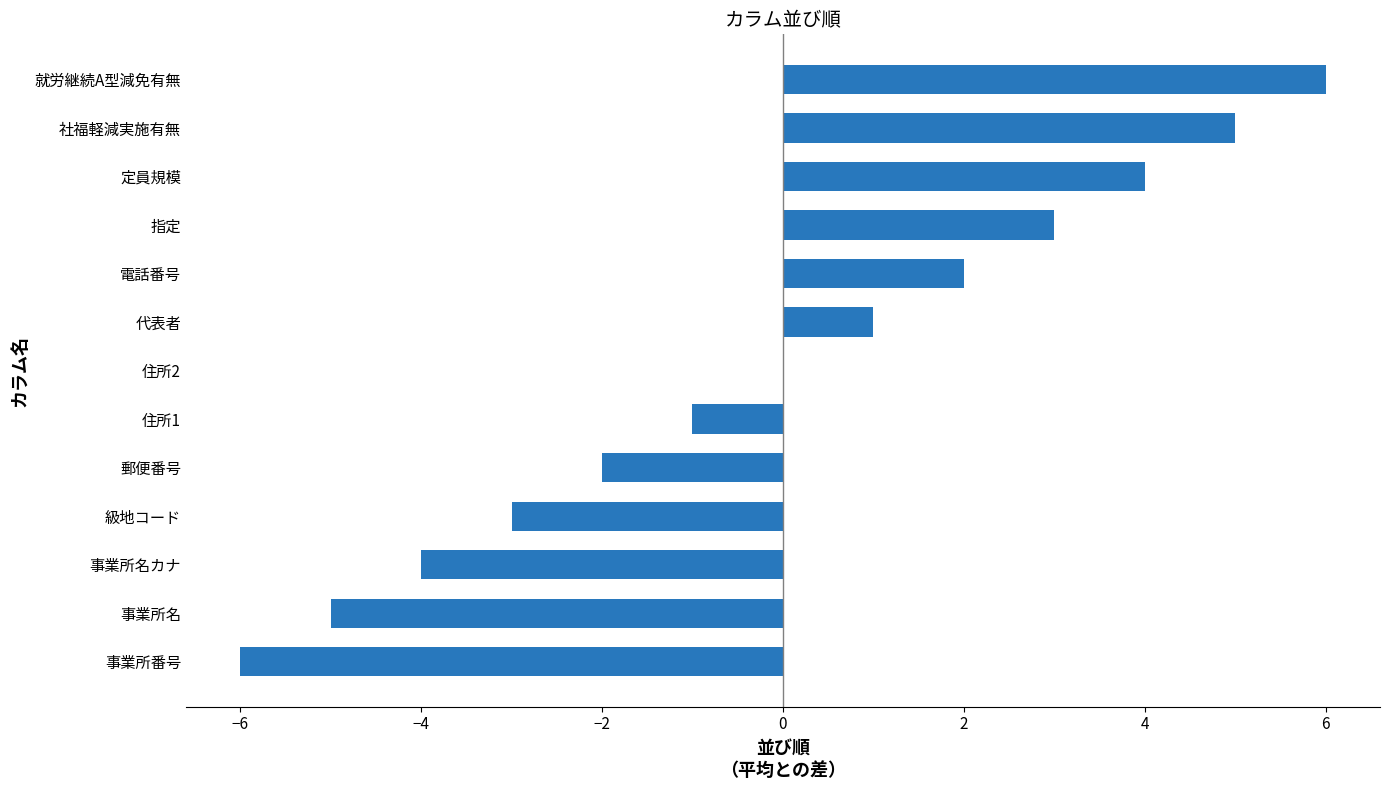

Are the bars horizontal?

Yes